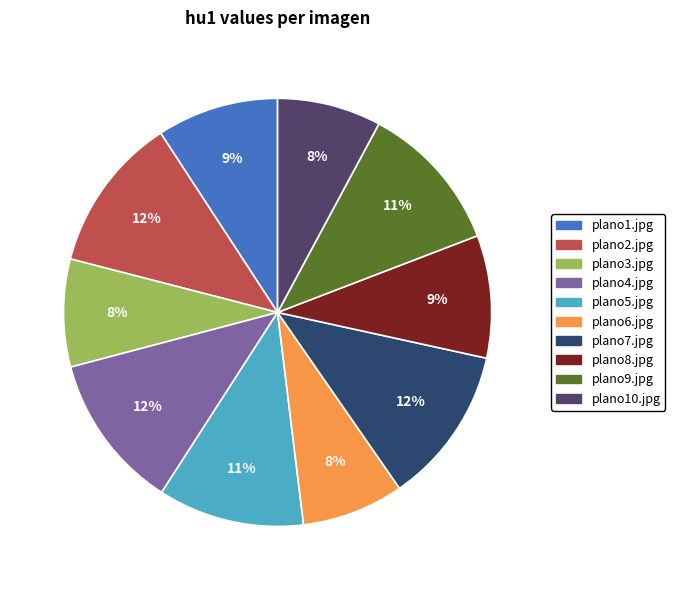

Is the sum of plano9.jpg and plano2.jpg greater than half?

No